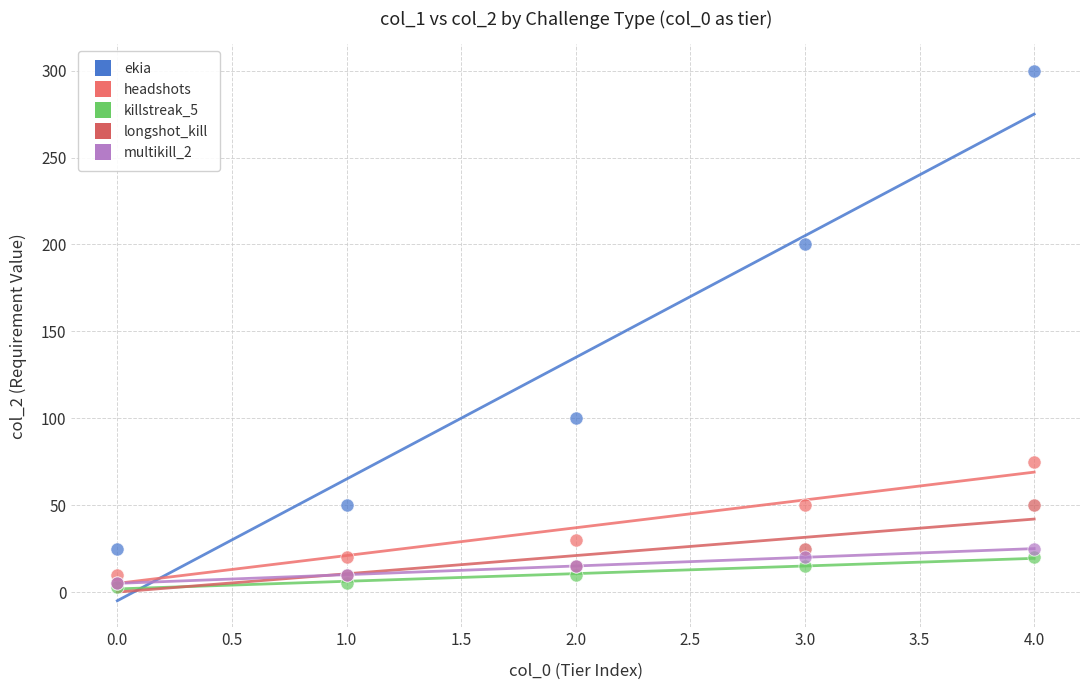

Which series contains the highest Y value?

ekia